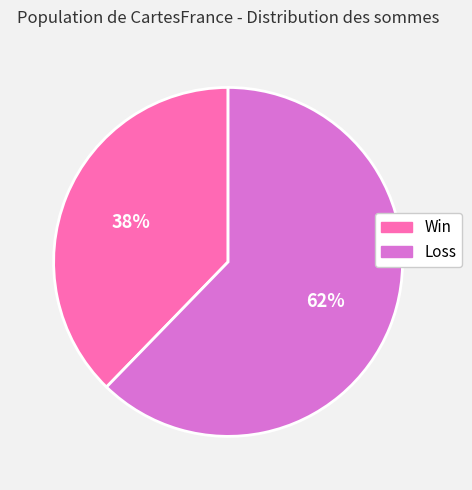

Between Loss and Win, which is larger?

Loss